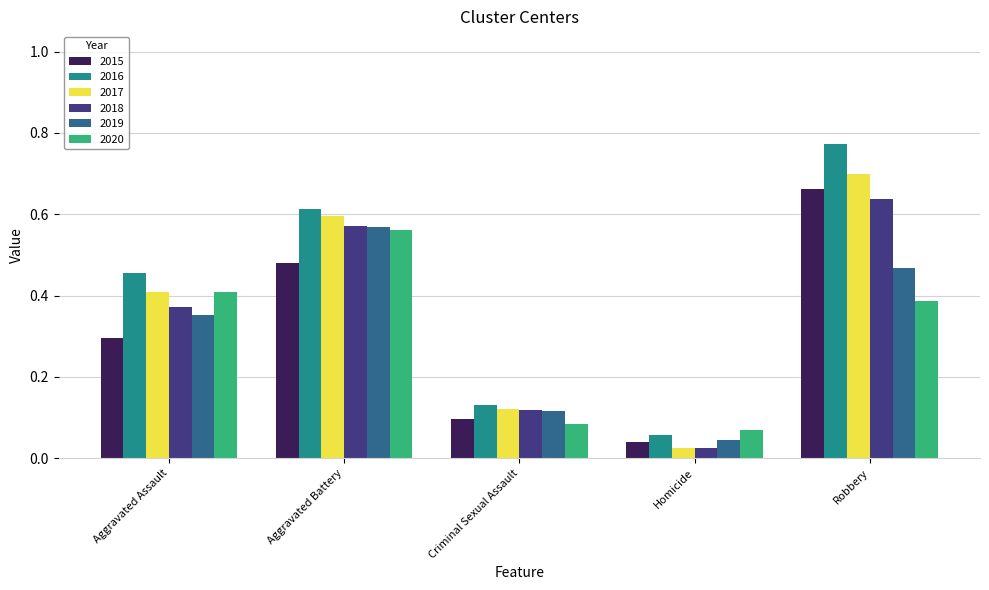

Is it true that 2015 equals 0.3 at Aggravated Assault?

True